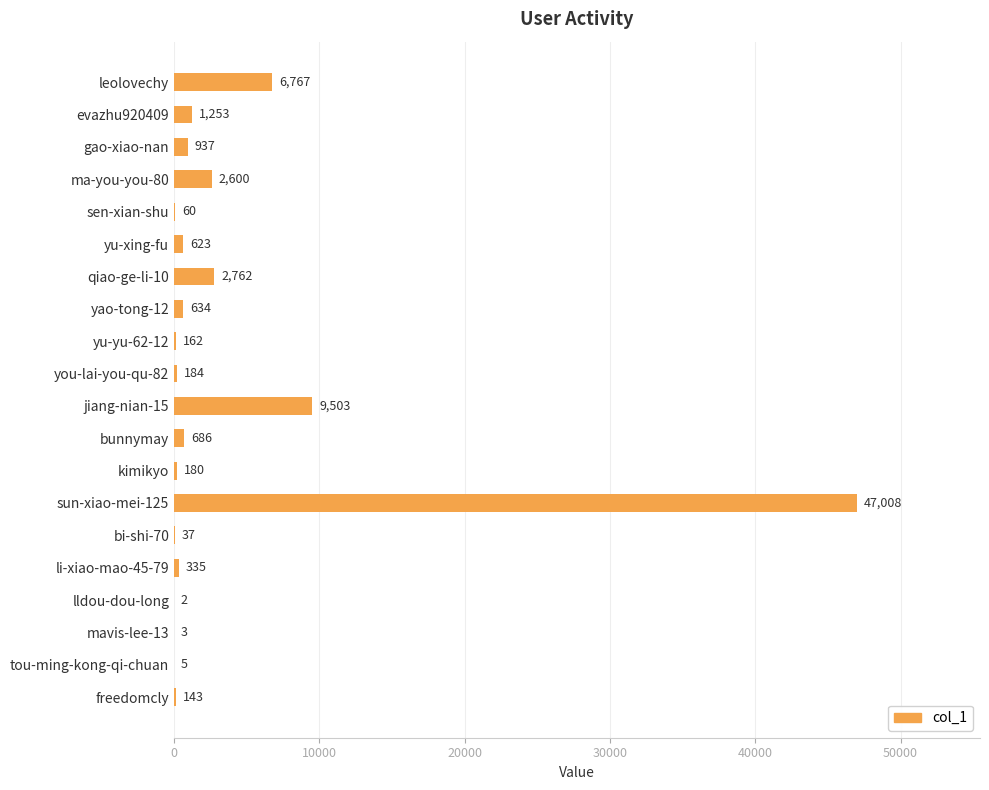

What is the greatest value displayed?

47008